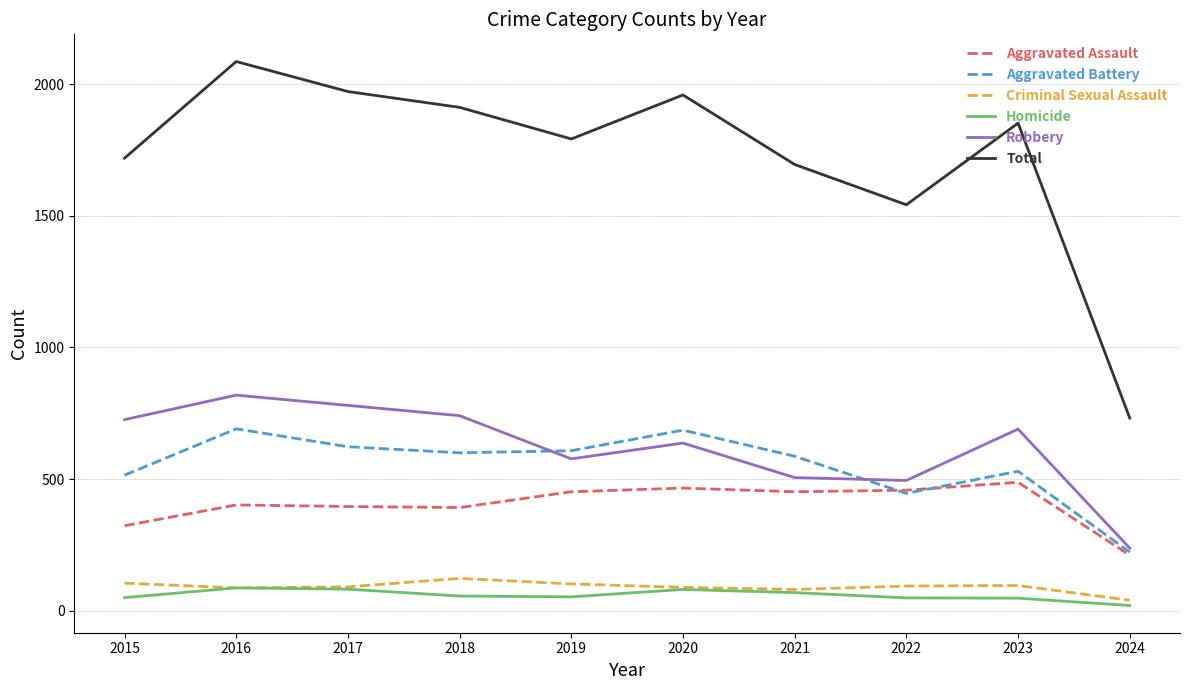

What is the total value across all series at 2020?

3918